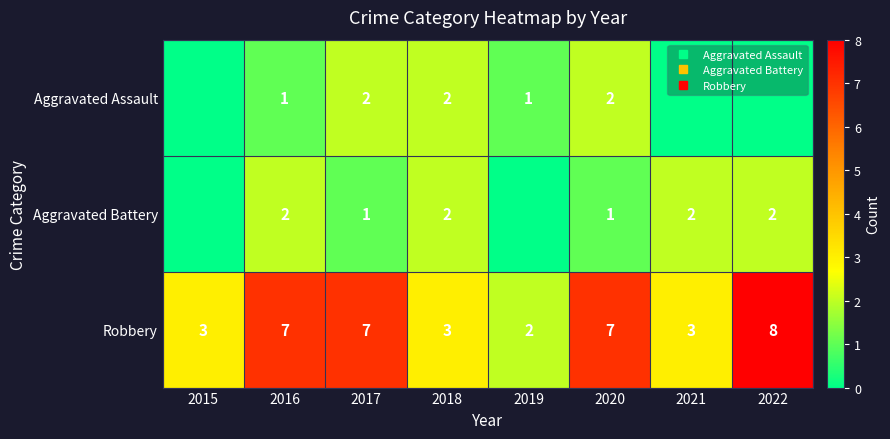

Which series changed the most between 2017 and 2022?

Aggravated Assault